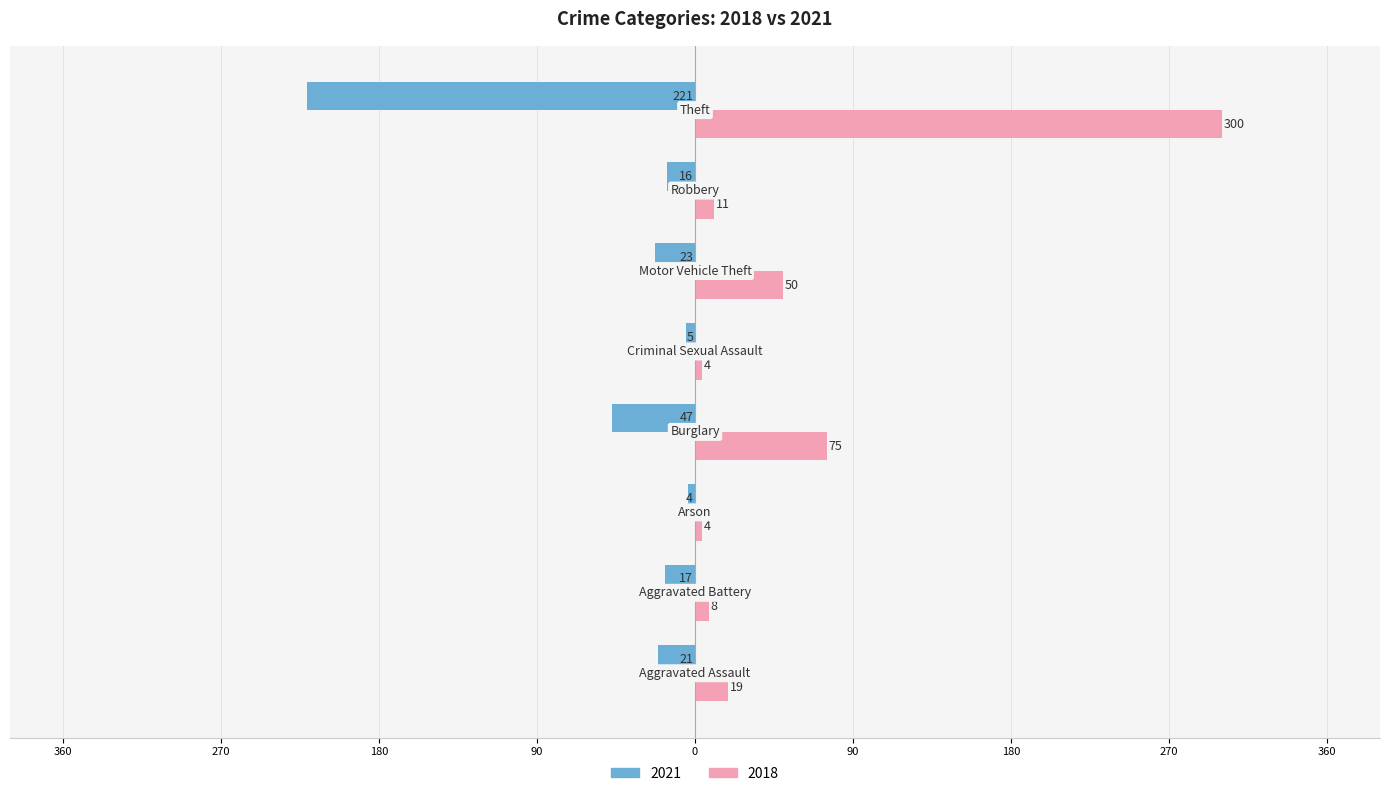

Which series has the widest spread of values?

2018